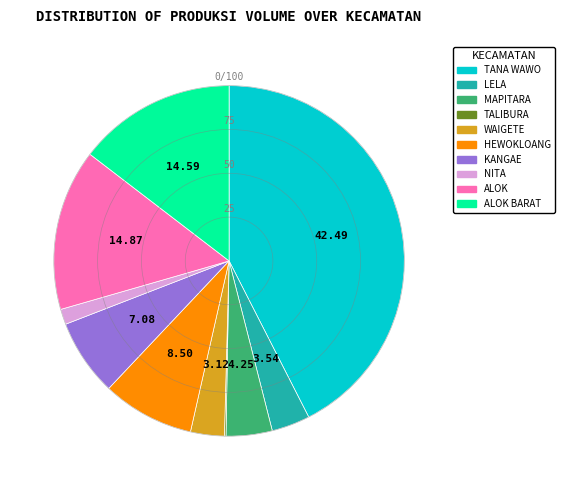

Is there any slice that represents more than half of the pie?

No